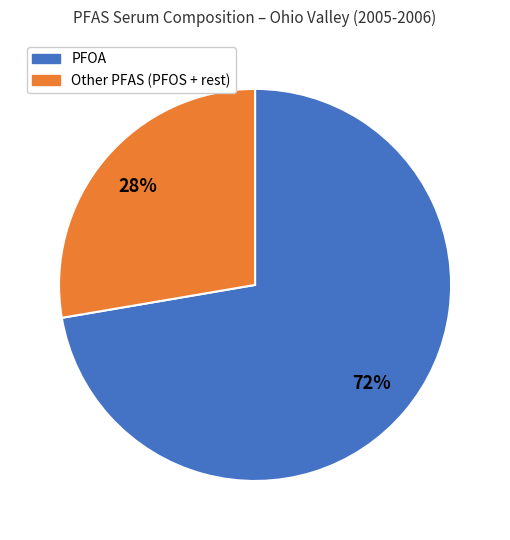

Is there a majority slice in this chart?

Yes